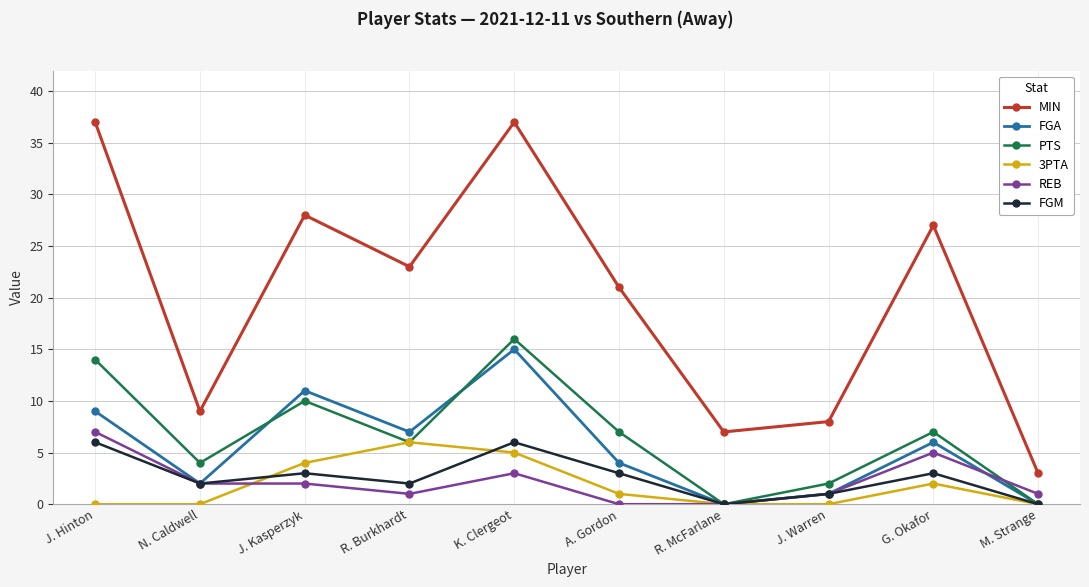

How many interior local peaks does the 3PTA series have?

2